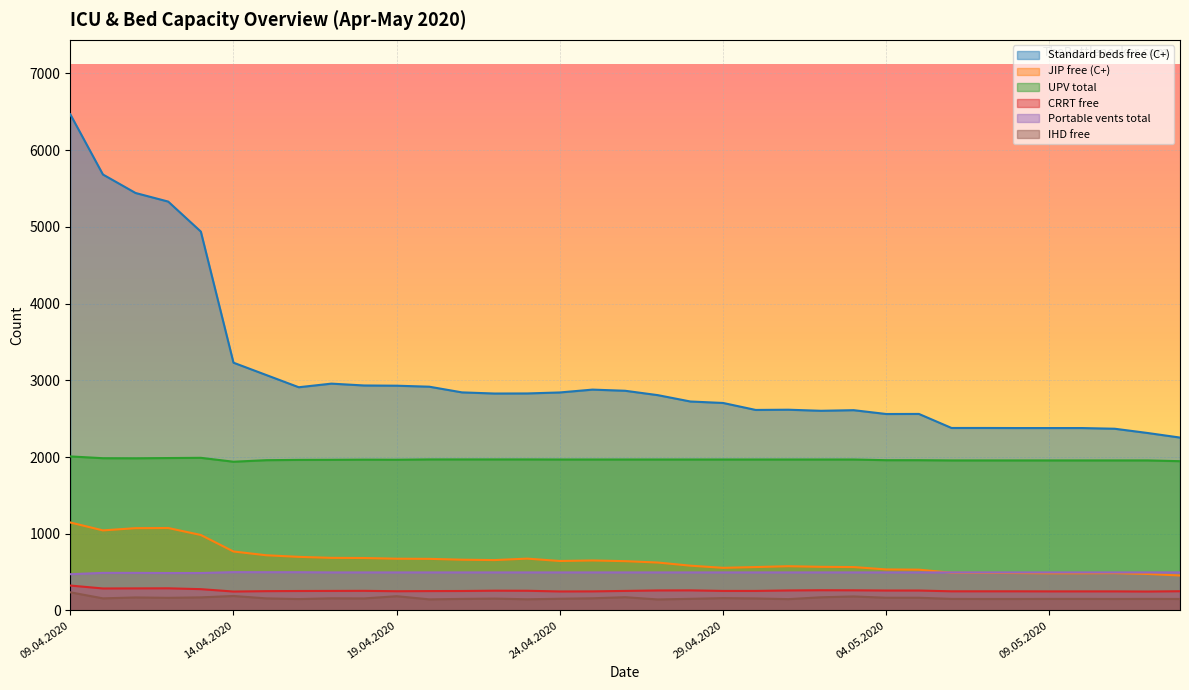

How many data points in IHD free are less than 157?

17